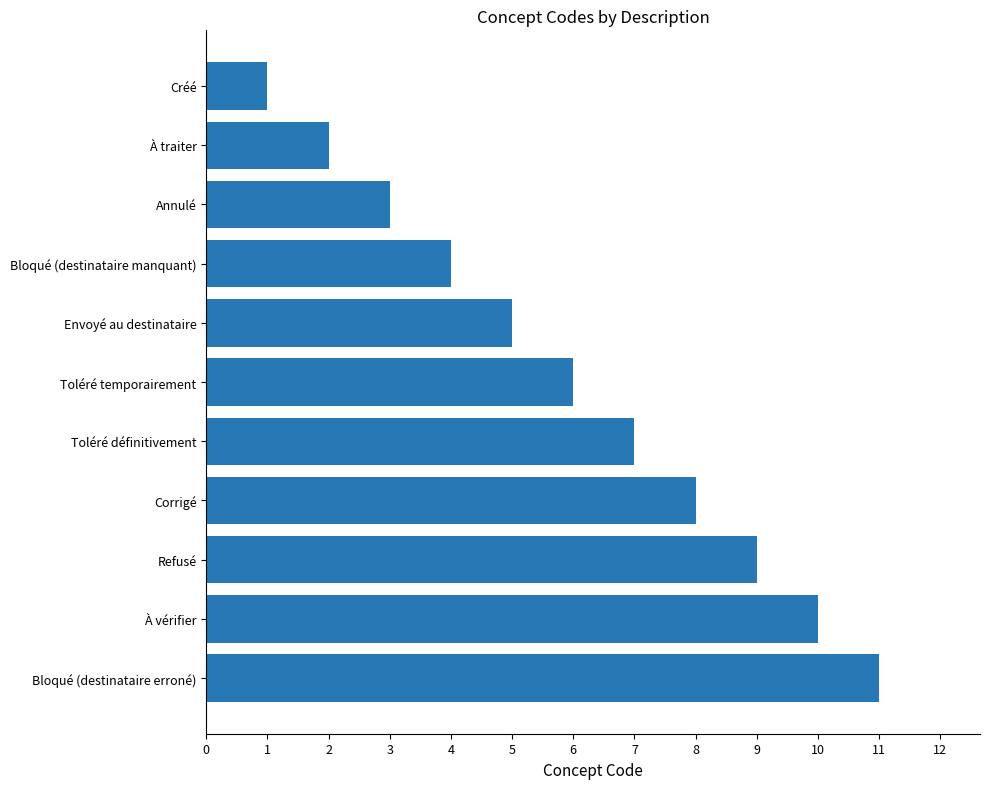

True or false: the data shows 2 at Envoyé au destinataire.

False